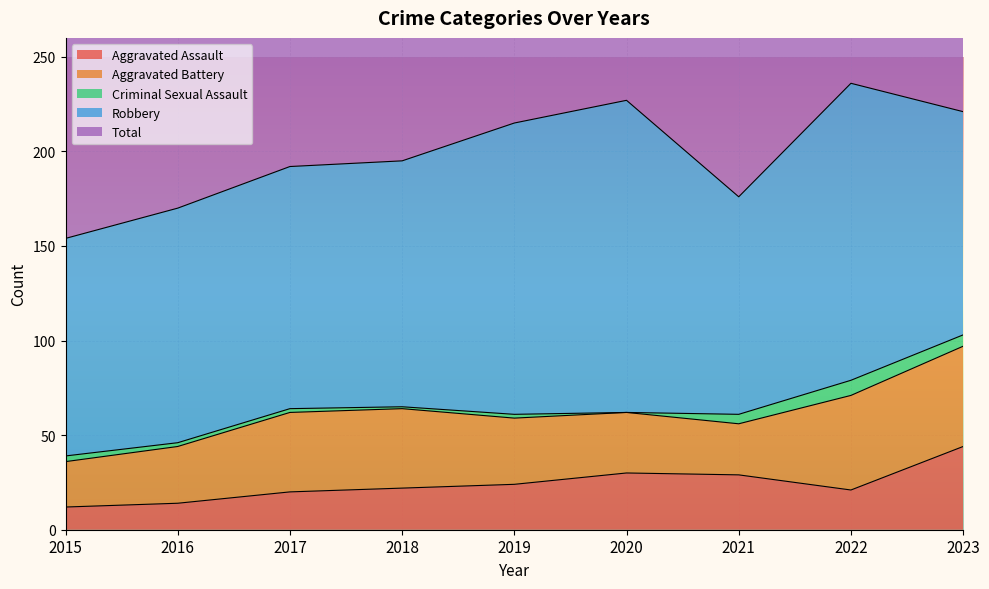

At how many categories does at least one series exceed 177?

6